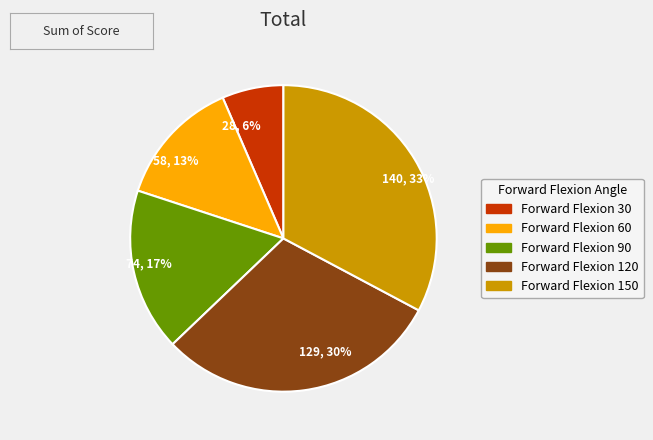

The 28, 6% slice represents 6% of the pie. True or false?

True